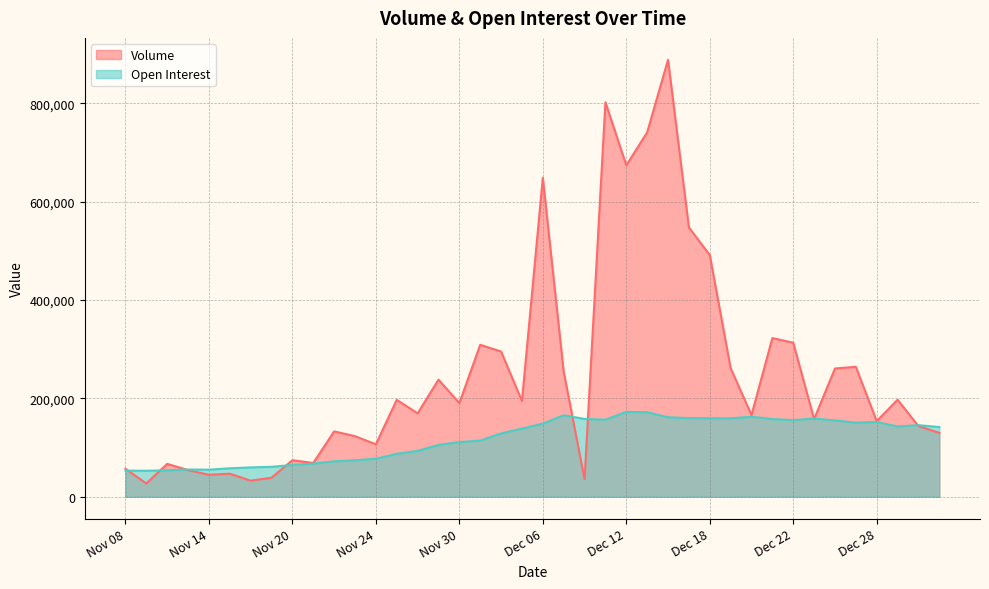

True or false: Open Interest and Volume cross at least once.

True